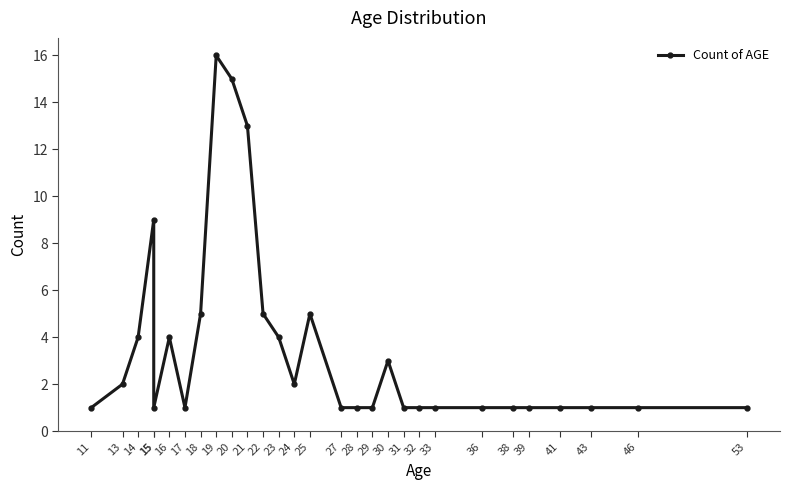

How many lines are shown in the chart?

1